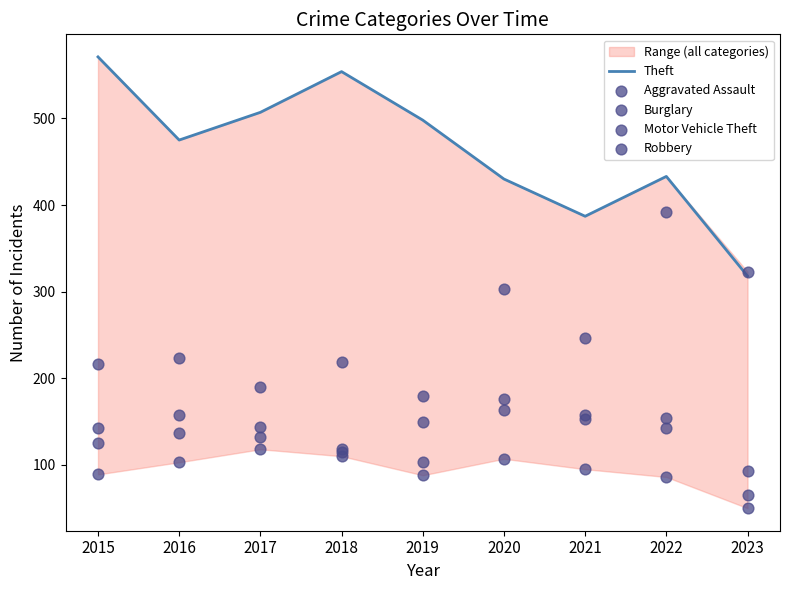

Which series reaches the minimum Y coordinate?

Burglary